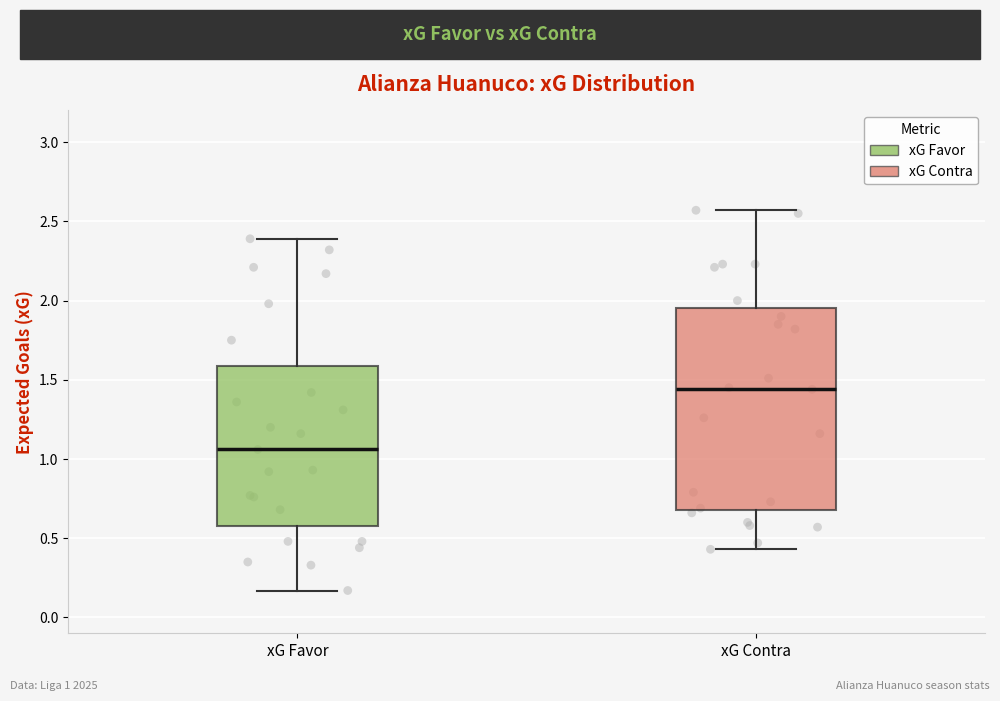

Reading left to right, transcribe this box plot: for each box, give where its median line is, the range the box spans, and where its two whiskers end, as read against the y-axis. The values are not printed on the chart, so give them approximately, as read against the axis.

xG Favor: median 1.05, box 0.60 to 1.60, whiskers 0.15 to 2.40
xG Contra: median 1.45, box 0.70 to 1.95, whiskers 0.45 to 2.55